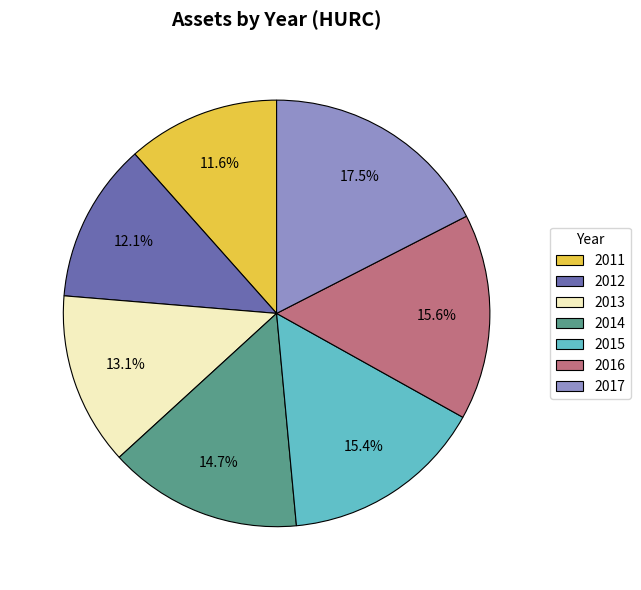

How much of the chart is everything except 2017?

82.5%